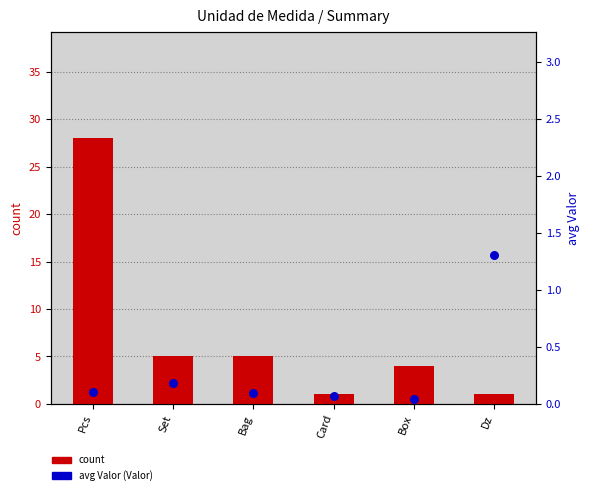

Which series contains the lowest Y value?

avg valor (Valor)